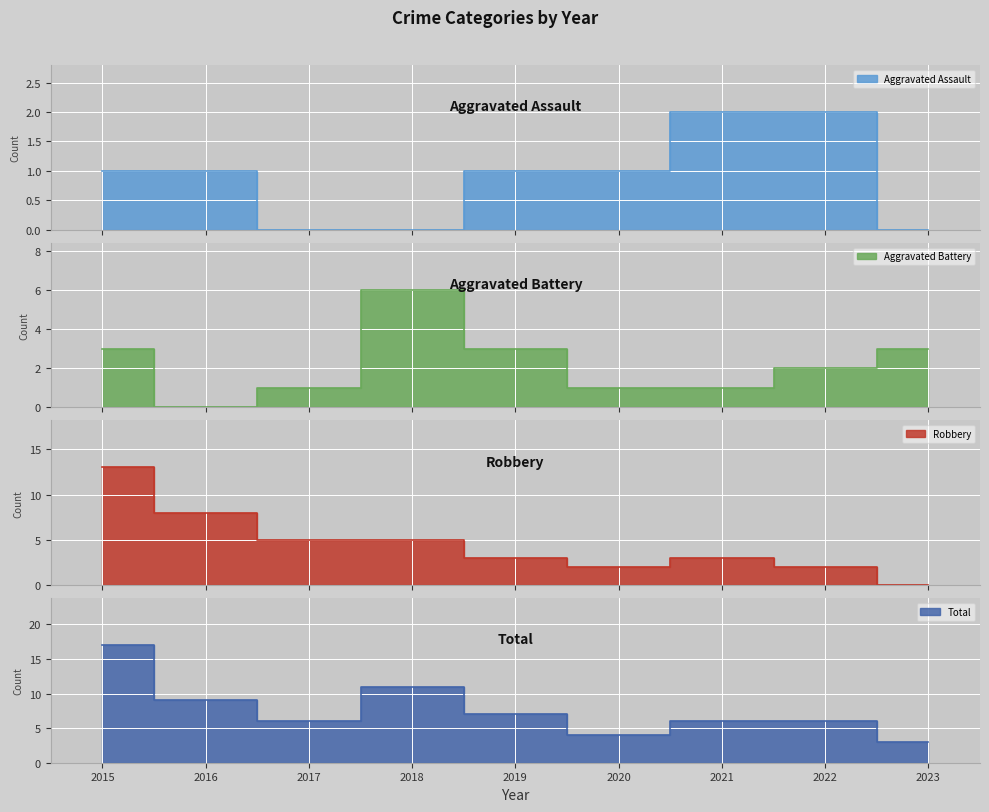

True or false: Total and Aggravated Assault cross at least once.

False